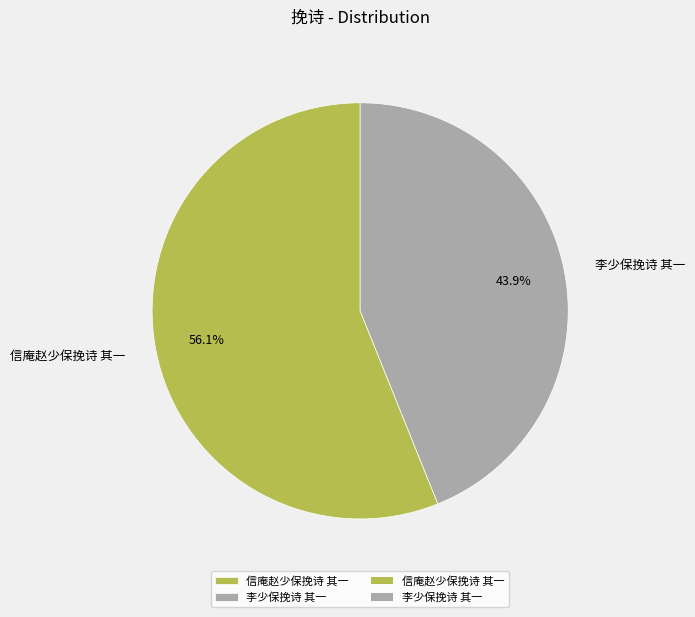

Does any single category account for the majority?

Yes